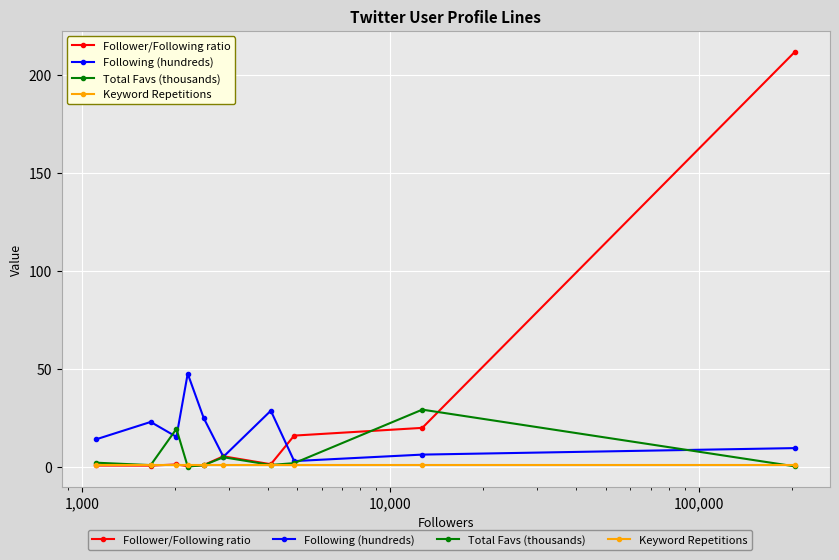

How many interior local valleys does the Following (hundreds) series have?

3